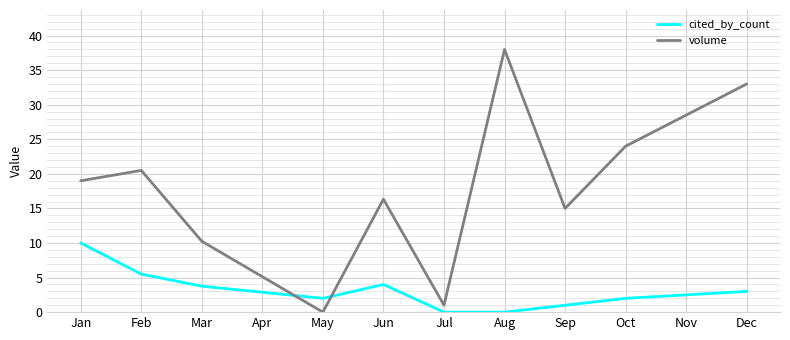

At how many categories does at least one series exceed 30?

2